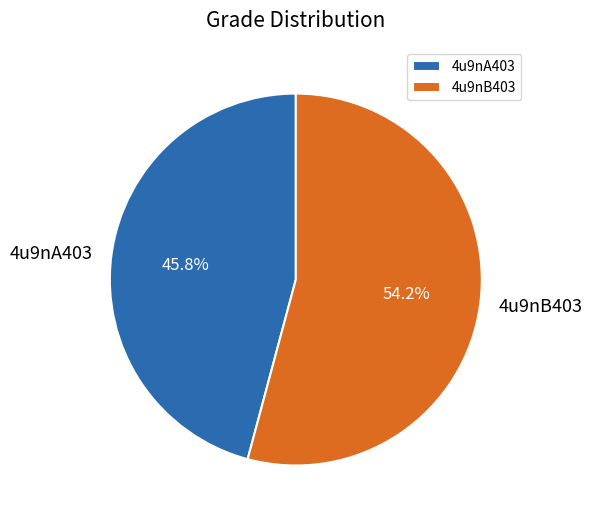

How many segments does this pie chart have?

2